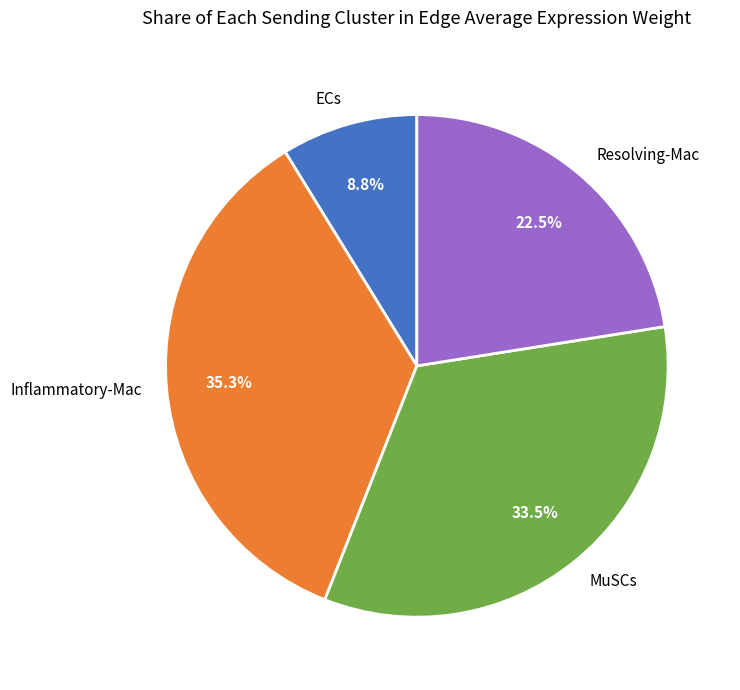

Which has a higher value, ECs or Inflammatory-Mac?

Inflammatory-Mac